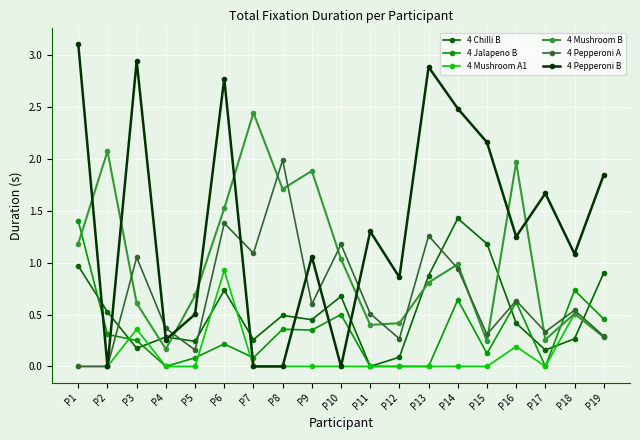

Where is the first local maximum for 4 Pepperoni A?

P3